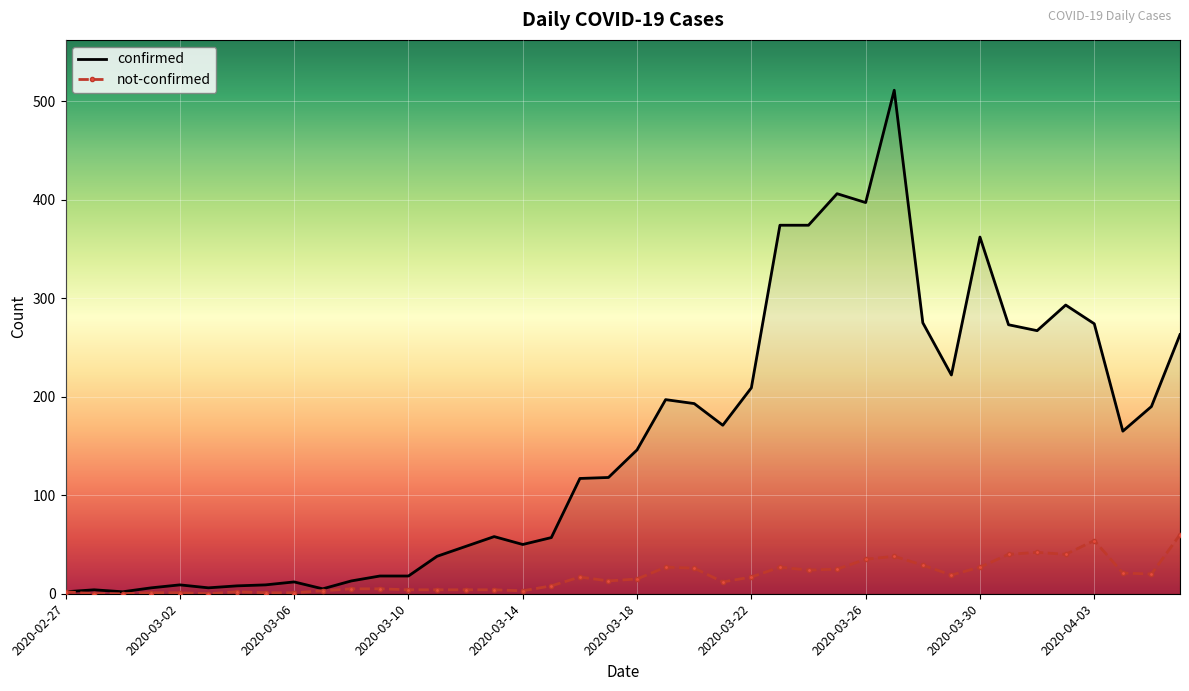

Rank the series by their maximum value, from lowest to highest.

not-confirmed, confirmed